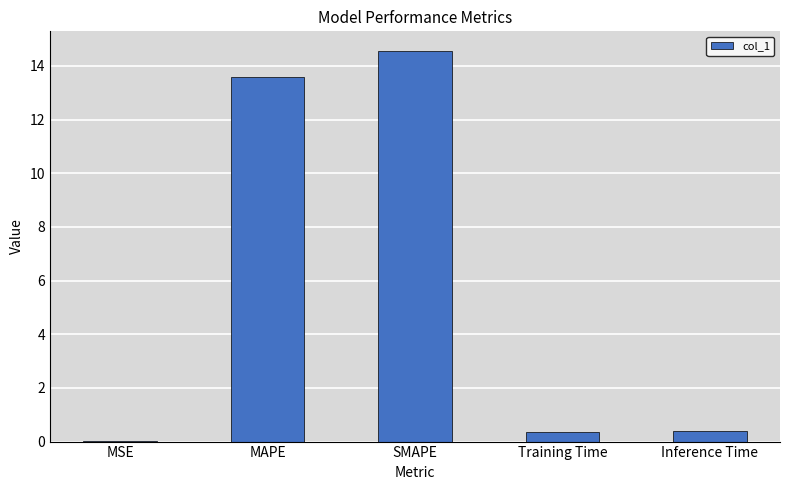

What is the average value?

5.8